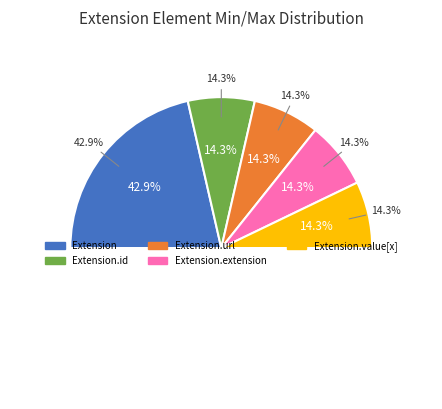

How many segments does this pie chart have?

5